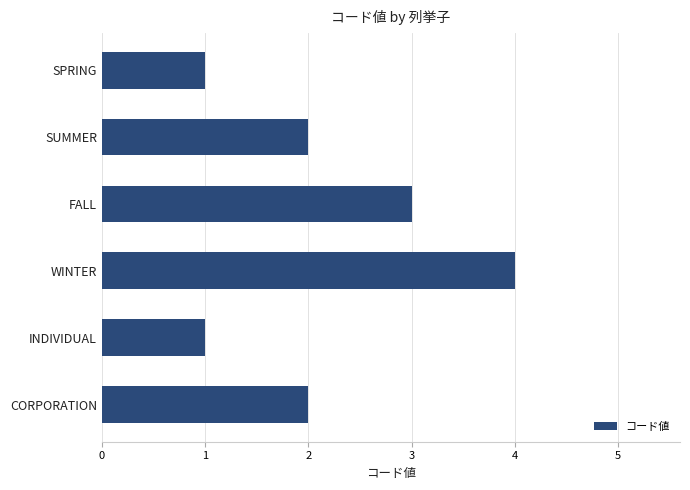

Approximately how many times larger is the value at CORPORATION compared to INDIVIDUAL?

2.0